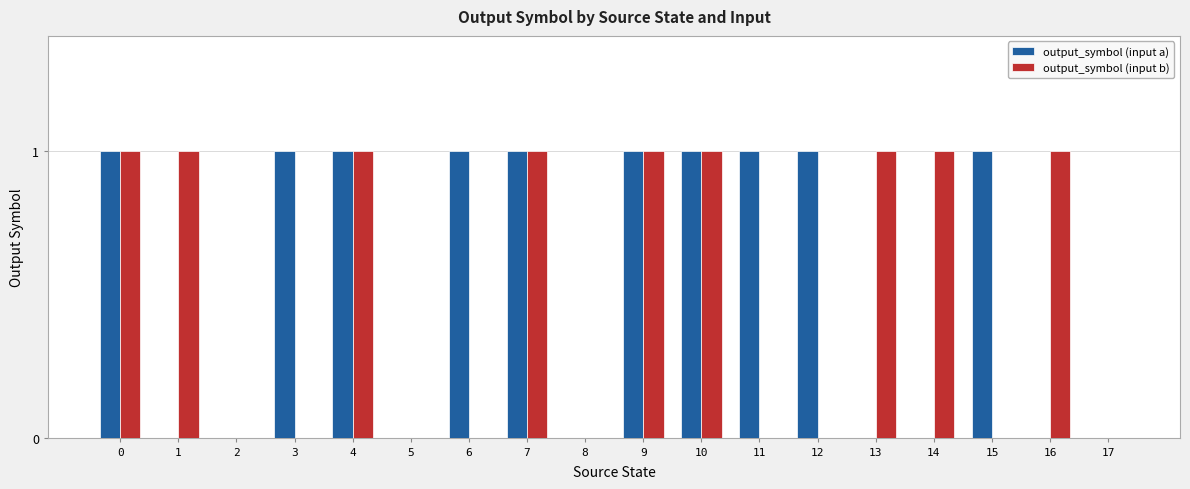

How many groups of bars are there?

18